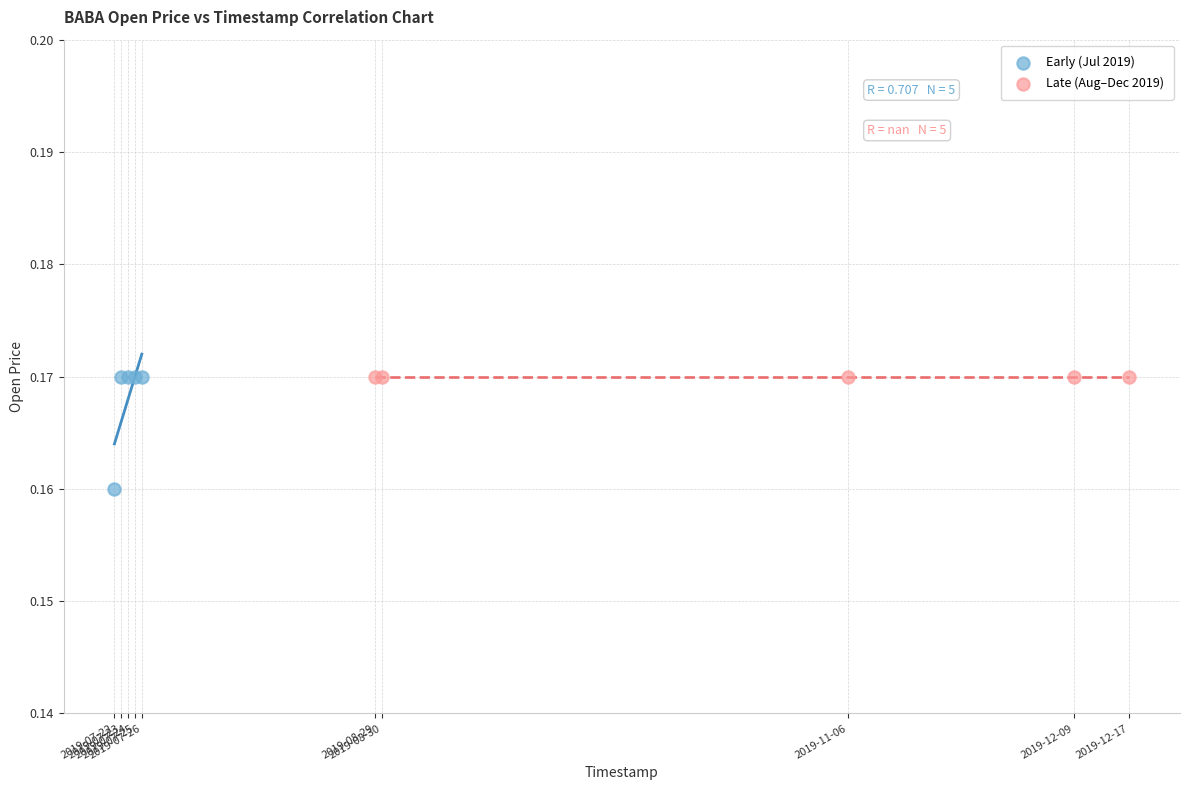

Which series reaches the minimum Y coordinate?

Early (Jul 2019)